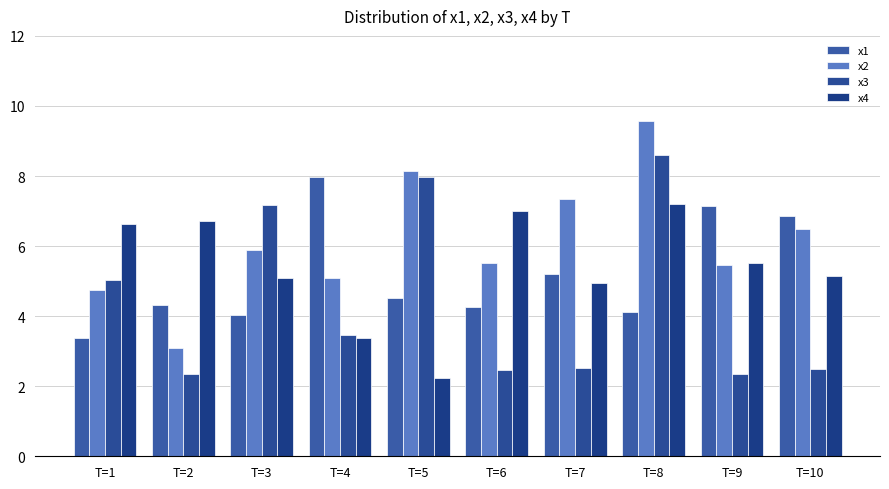

How many distinct data groups are displayed?

4